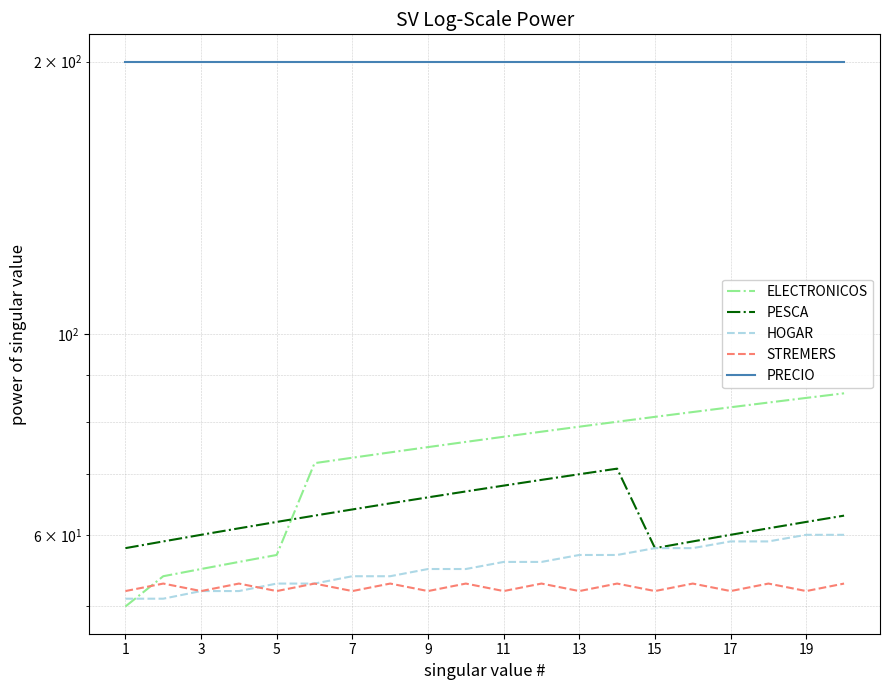

List the series in order of their peak value, highest first.

PRECIO, ELECTRONICOS, PESCA, HOGAR, STREMERS